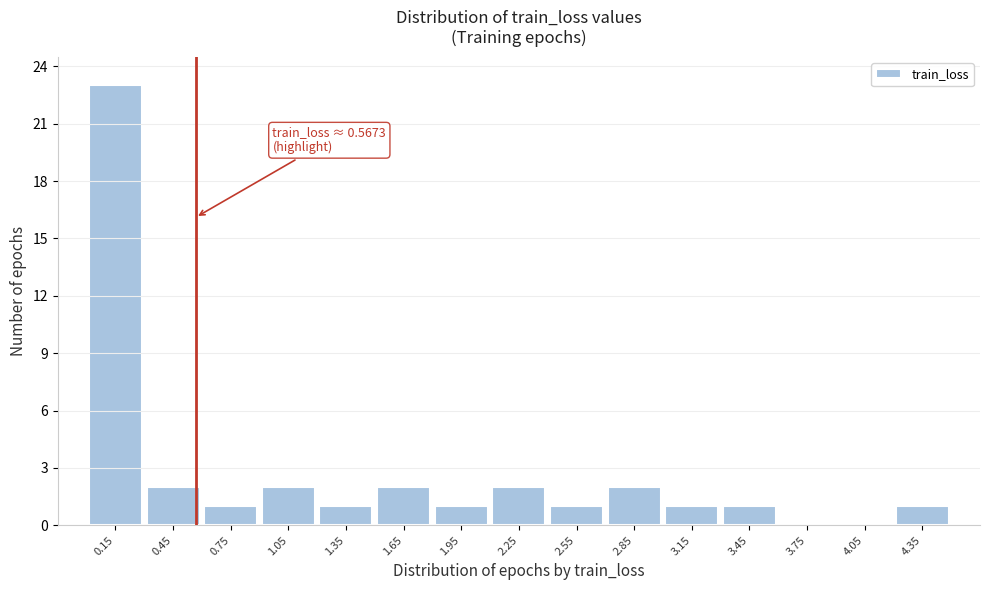

Which range on the x-axis has the tallest bar?

0.0 to 0.3